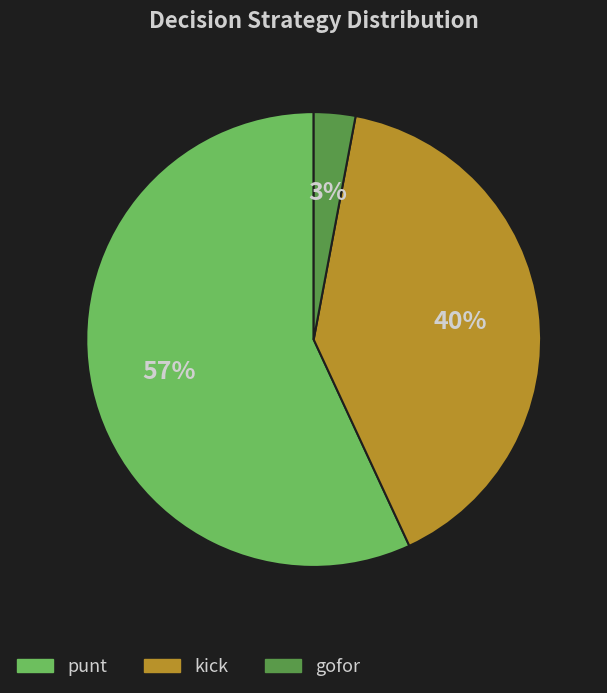

How many segments does this pie chart have?

3